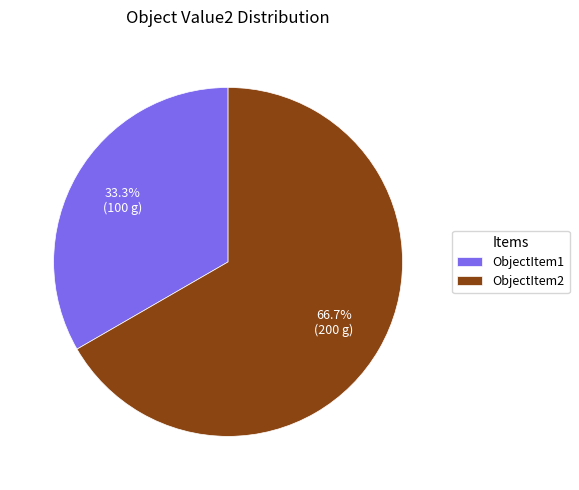

To the nearest percent, what is the combined percentage of ObjectItem2 and ObjectItem1?

100%